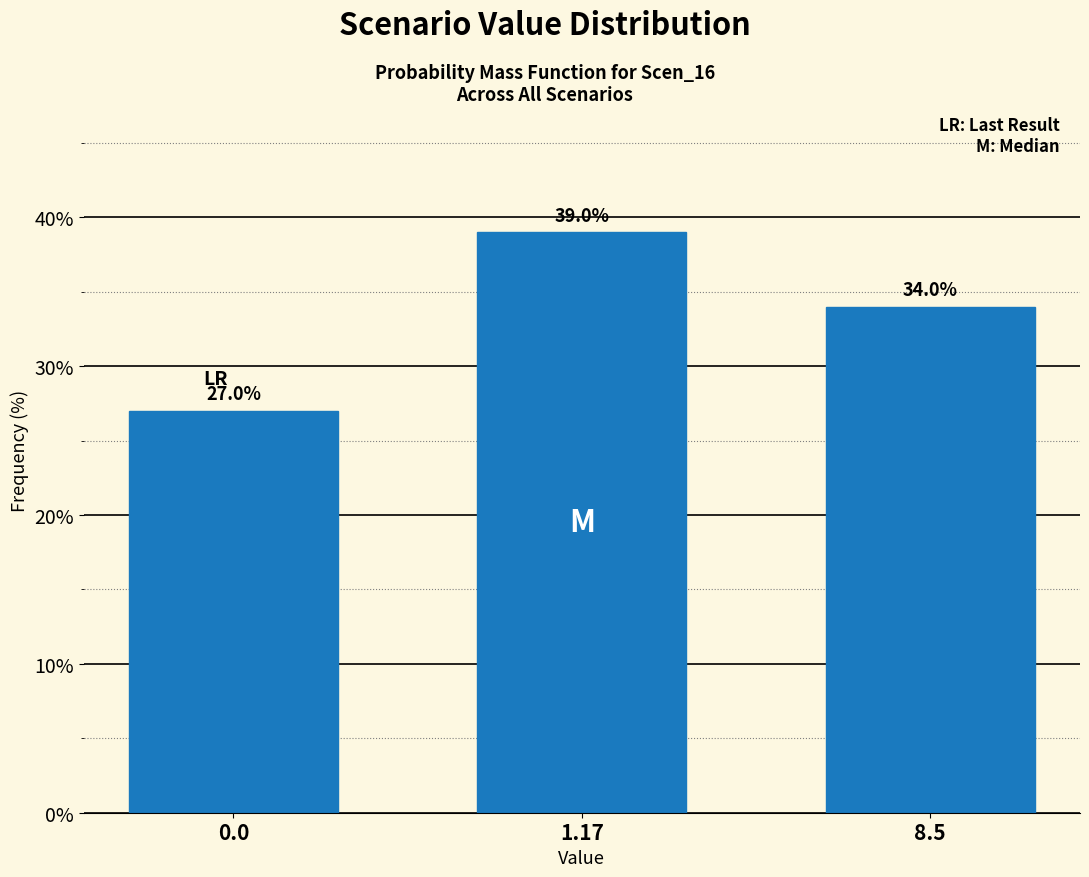

Reading right to left, what are all the values shown in this chart?

8.5=34	1.17=39	0.0=27